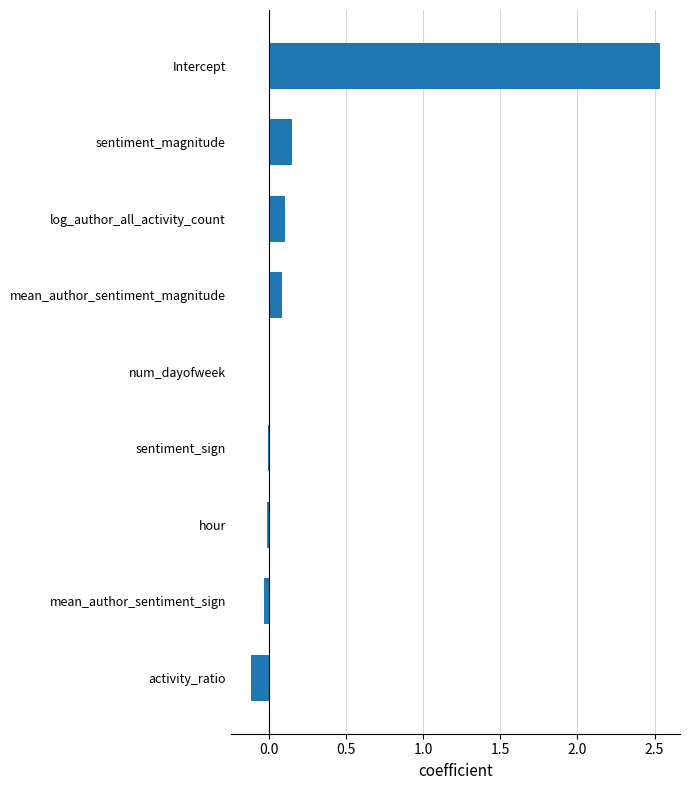

The chart shows a value of -0.1 at activity_ratio. True or false?

True